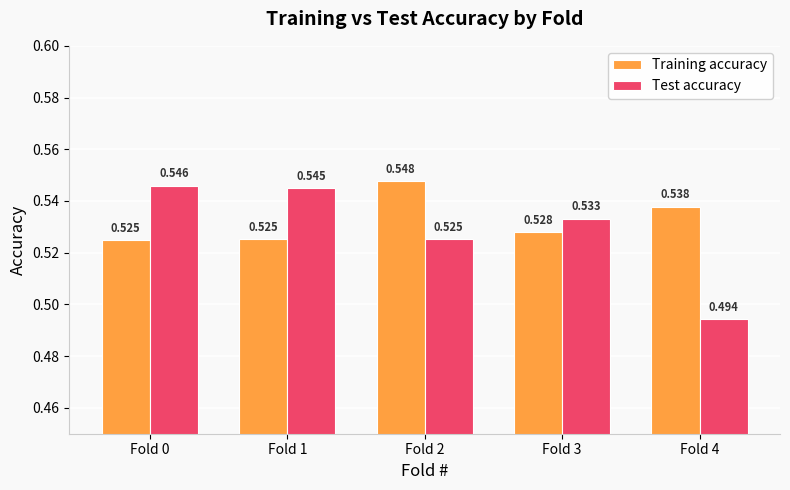

Between Fold 1 and Fold 2, which series saw the biggest shift?

Training accuracy